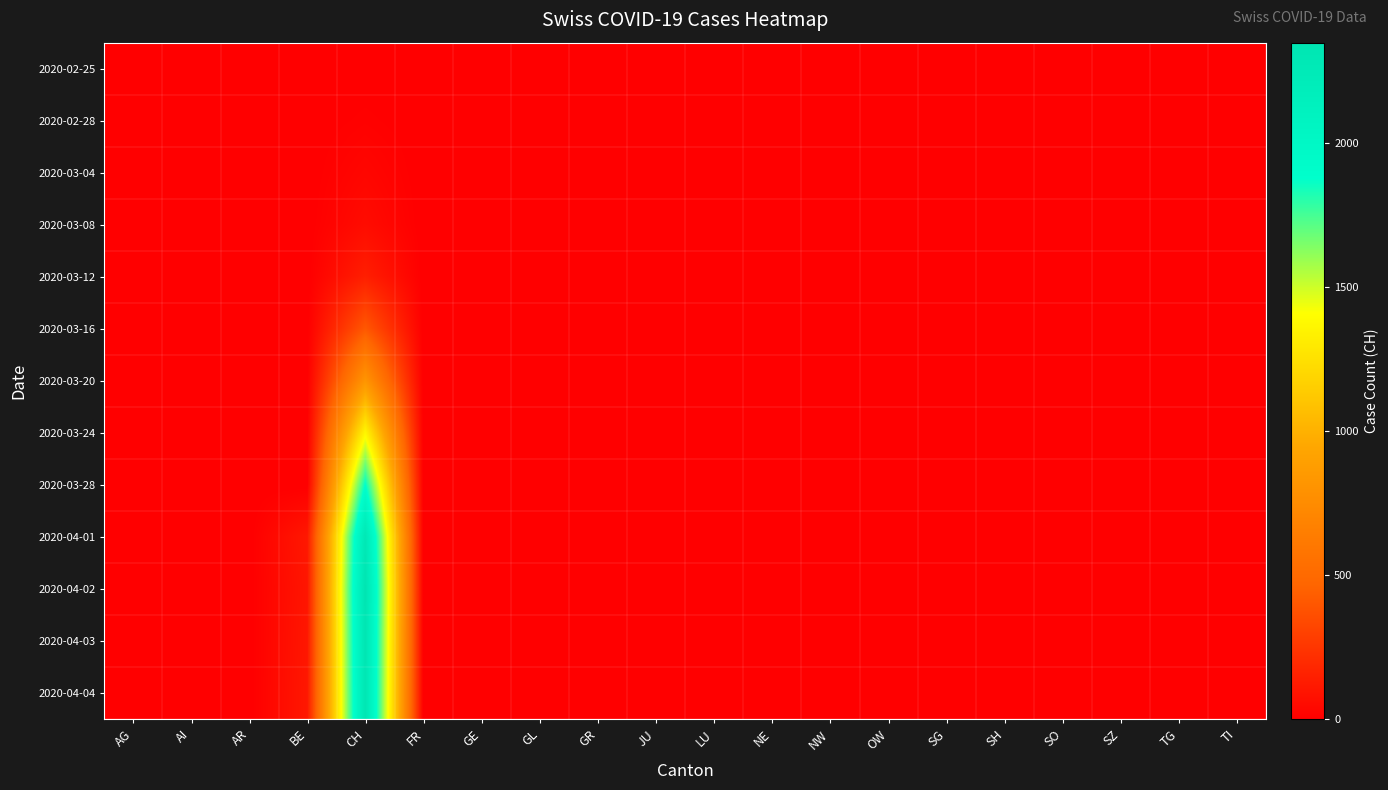

At which category is the sum across all series the highest?

CH